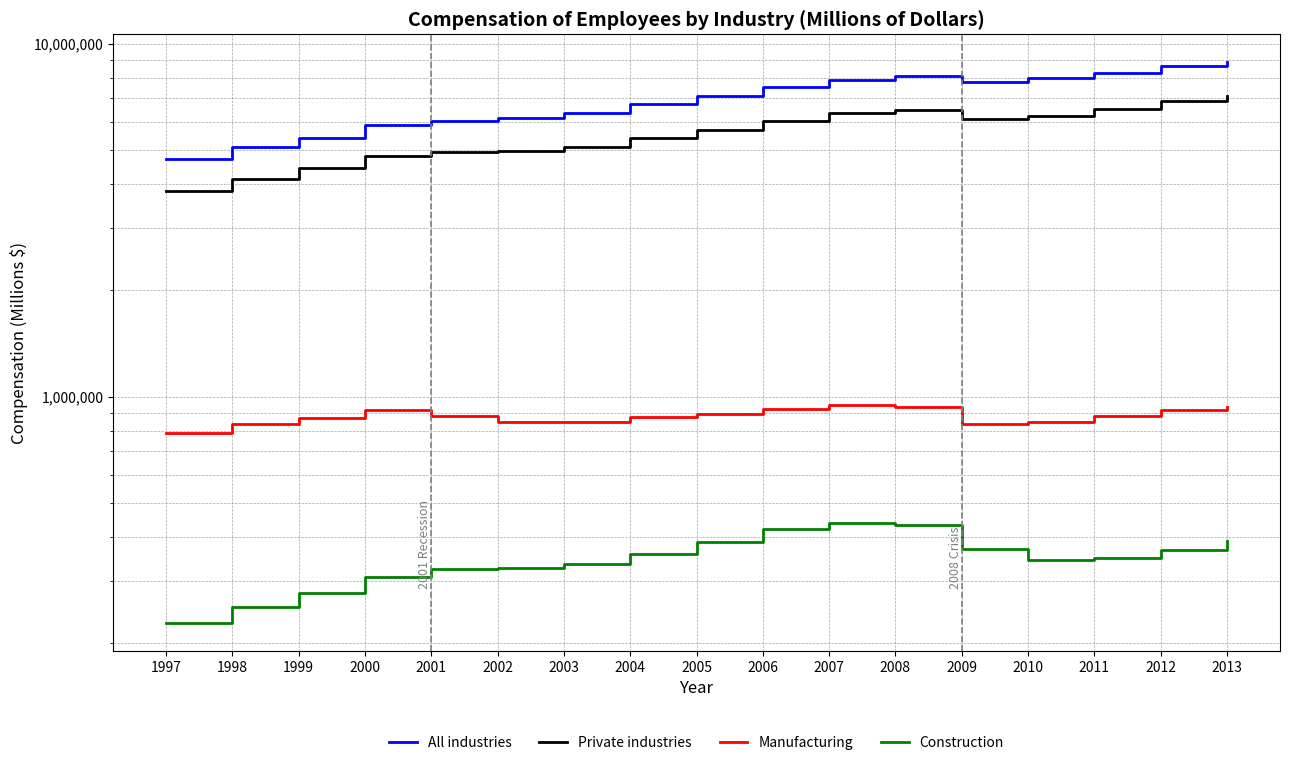

Which series has the largest total across all categories?

All industries